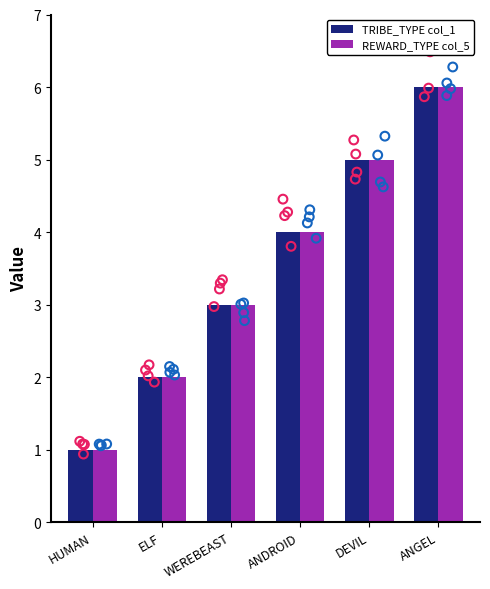

At which category is the sum across all series the highest?

ANGEL